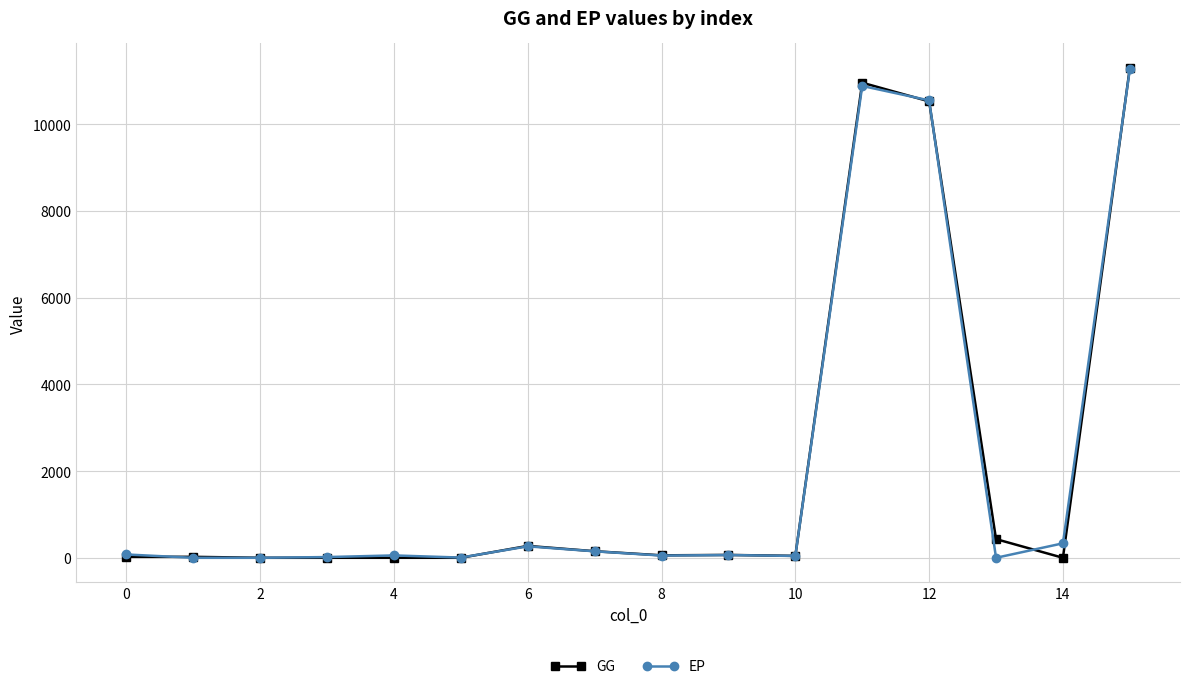

Which series has the largest range (max minus min)?

GG